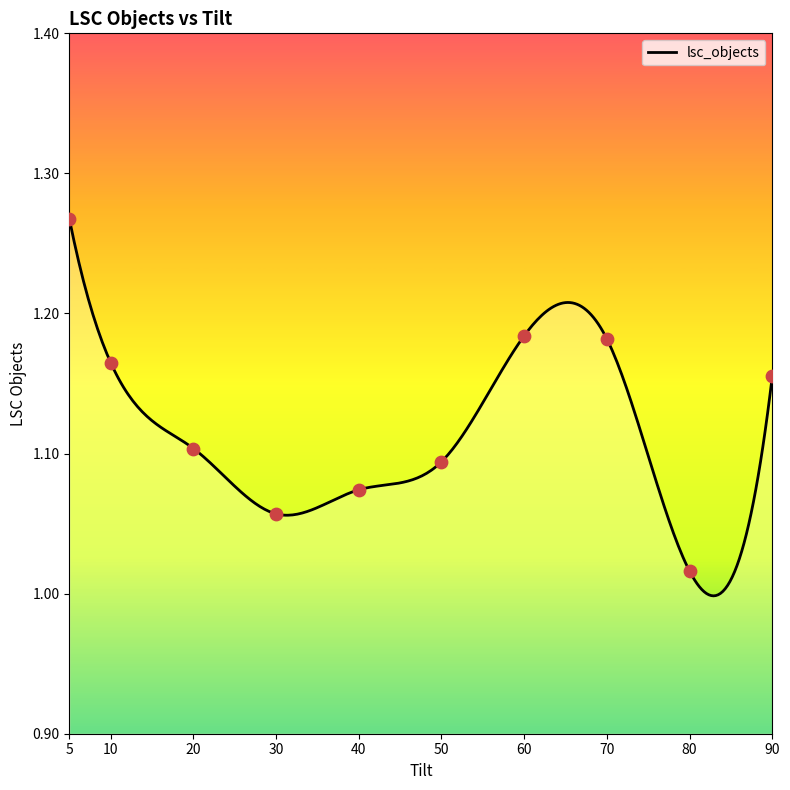

What is the ratio of the value at 40 to the value at 50?

1.0